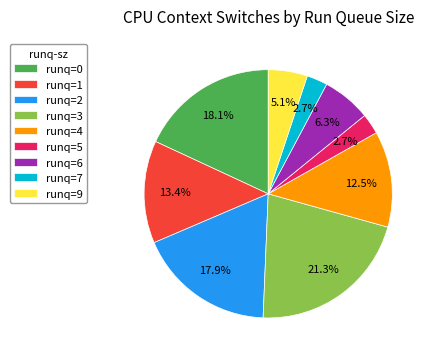

Which has a higher value, runq=7 or runq=1?

runq=1